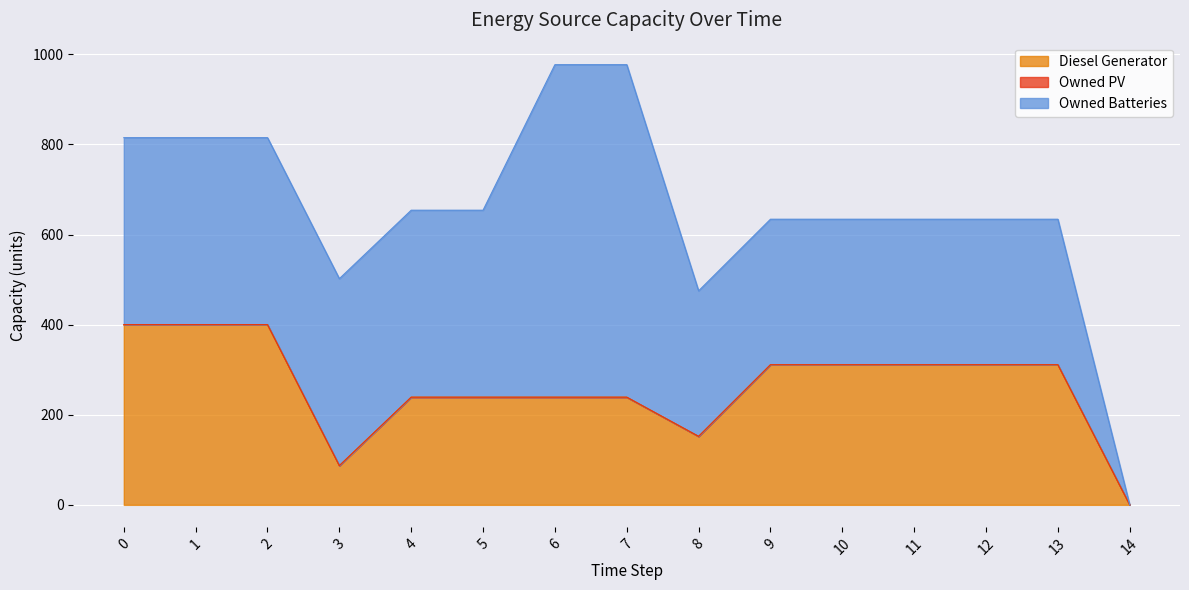

How many data points does each series have?

15